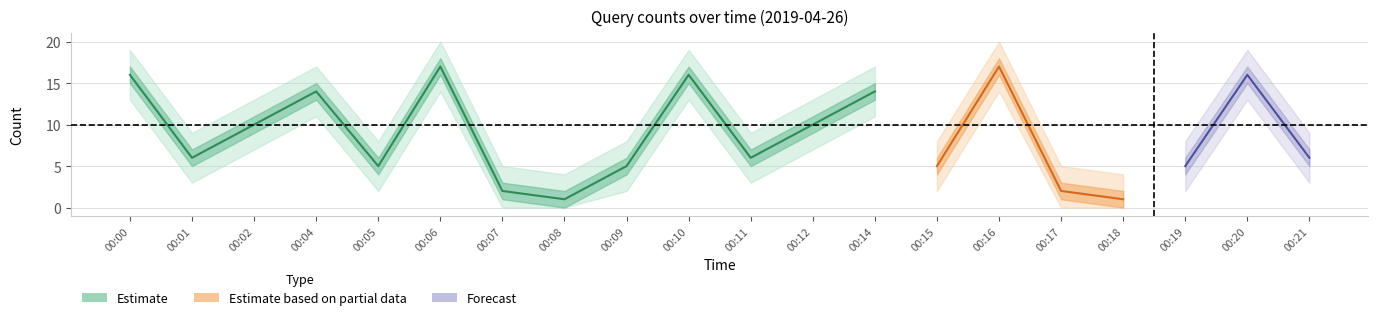

Which has a higher value, 00:17 or 00:00?

00:00